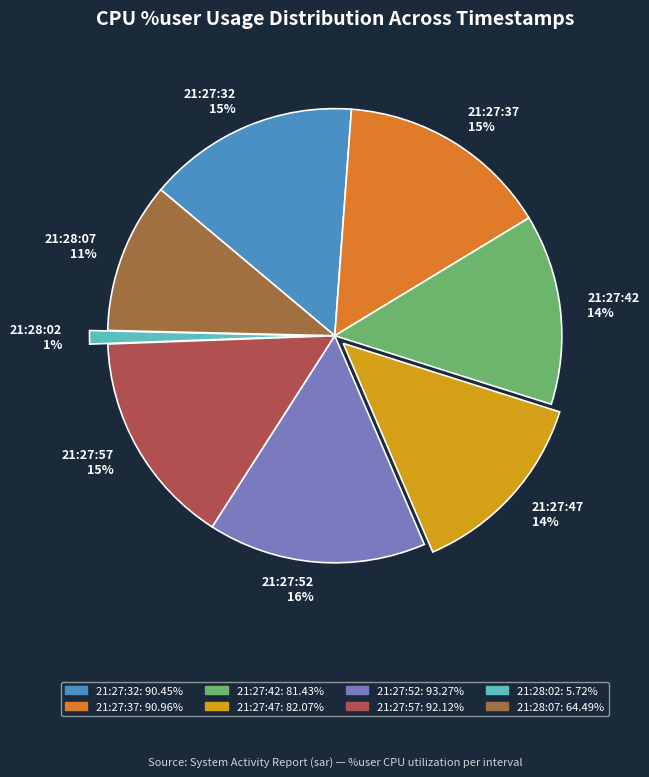

Count the number of slices in the pie.

8